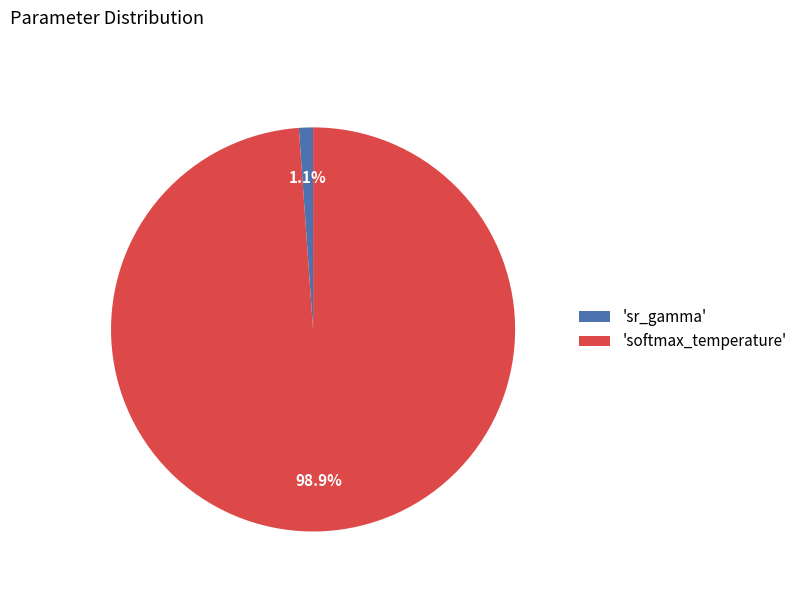

Is 'softmax_temperature' the majority of the pie?

Yes